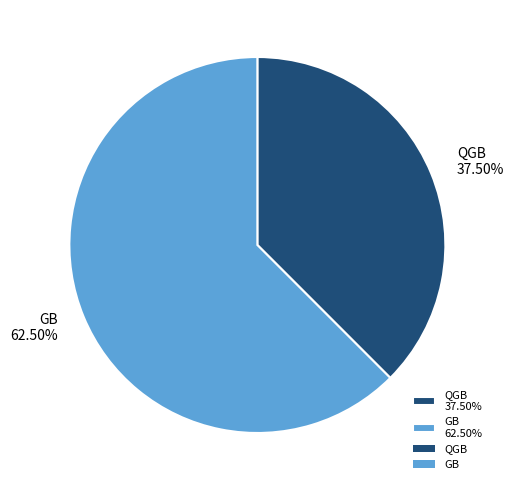

How many slices are in this pie chart?

2